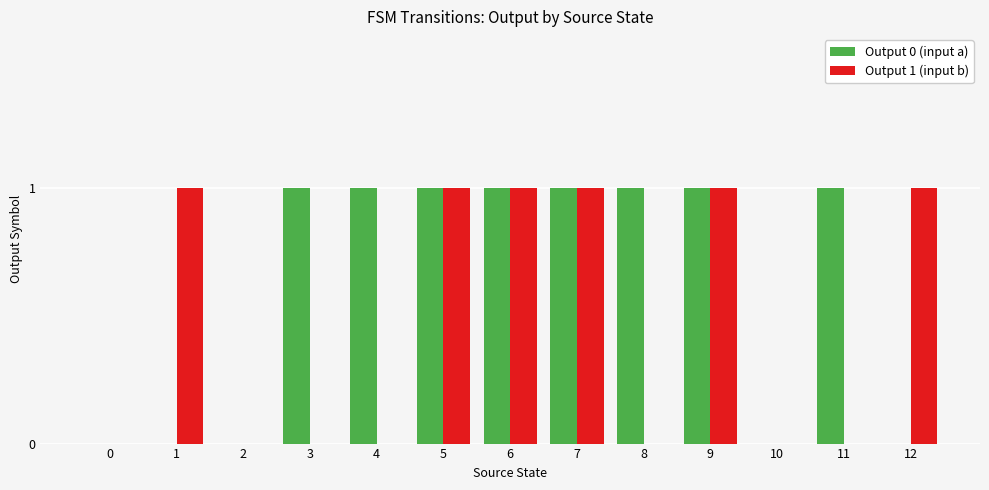

Are the bars horizontal?

No